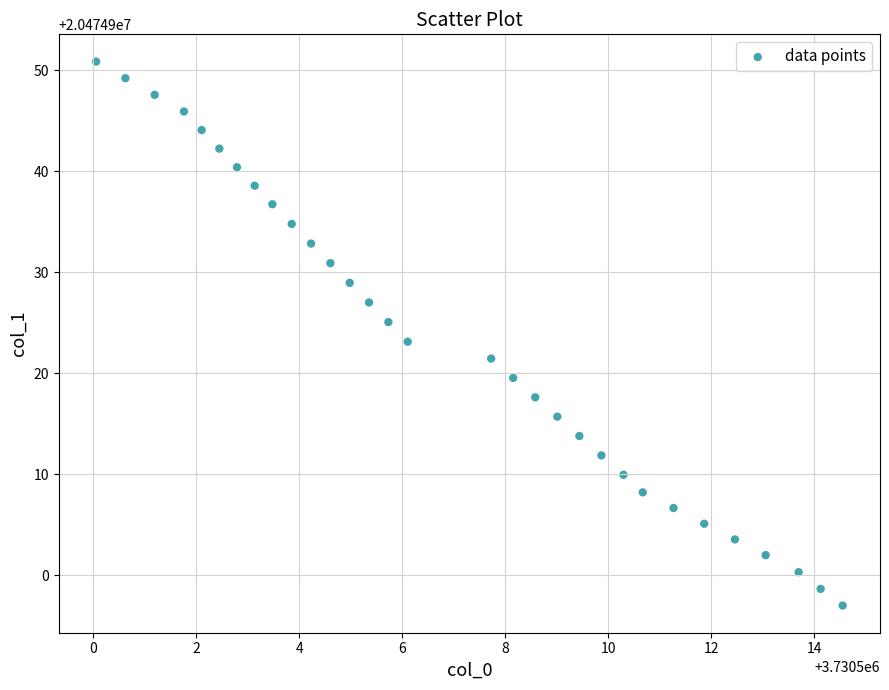

What is the range of X values (max minus min)?

14.5